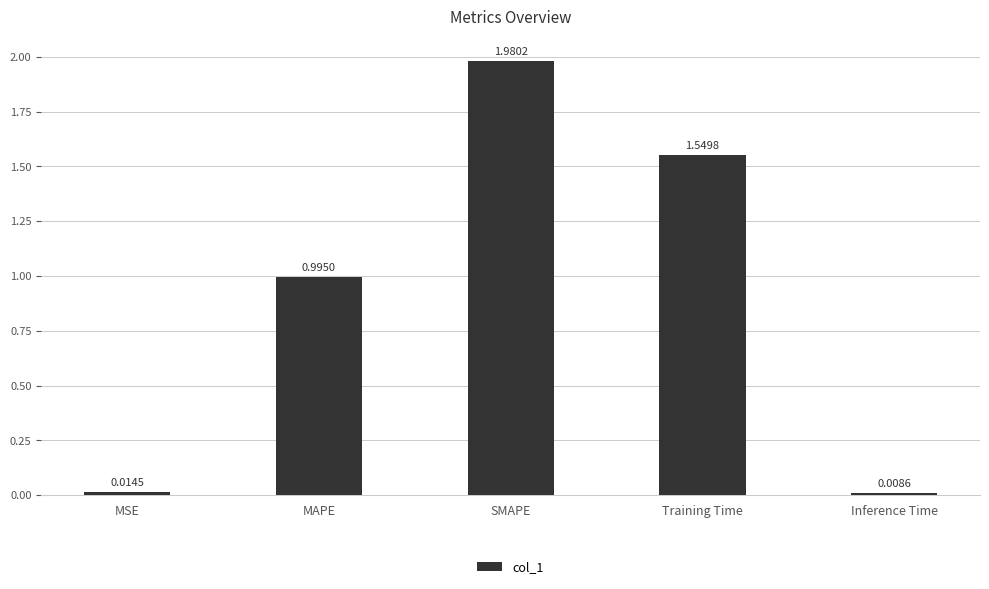

What is the difference between the values at MAPE and Inference Time?

1.0